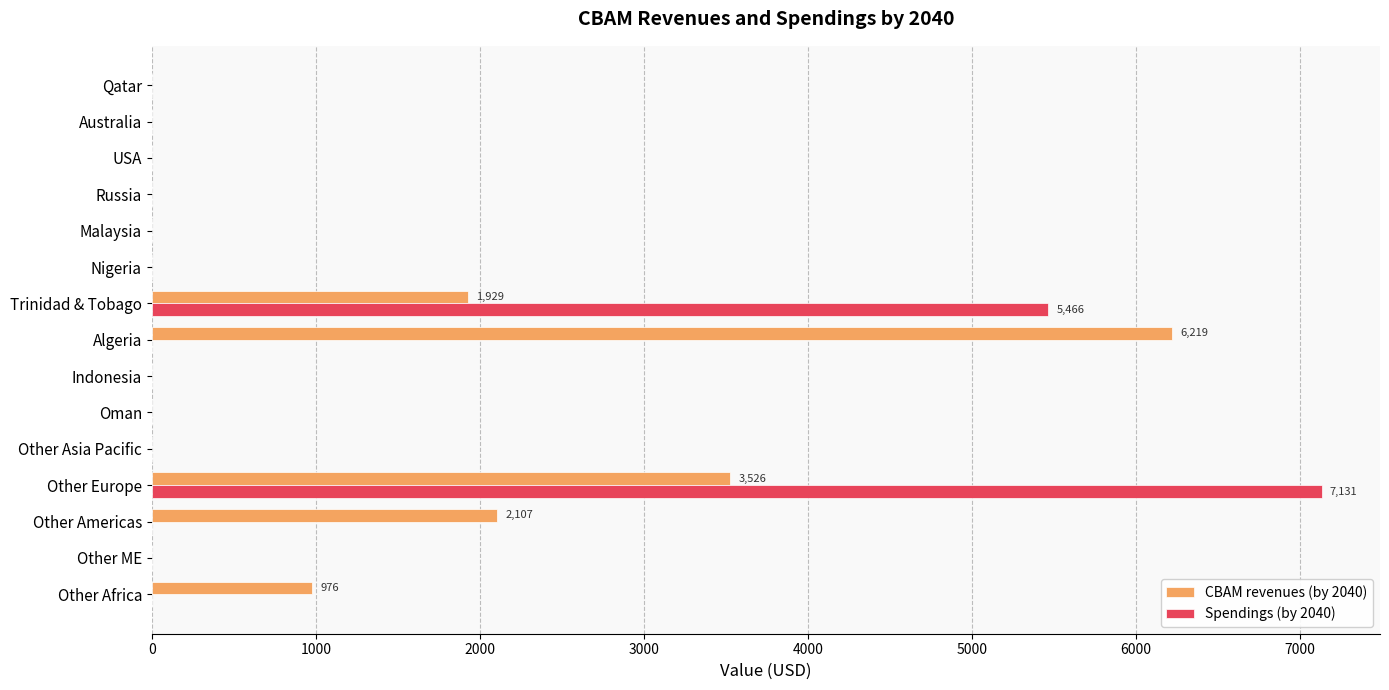

Which label corresponds to the largest value in the chart?

Other Europe